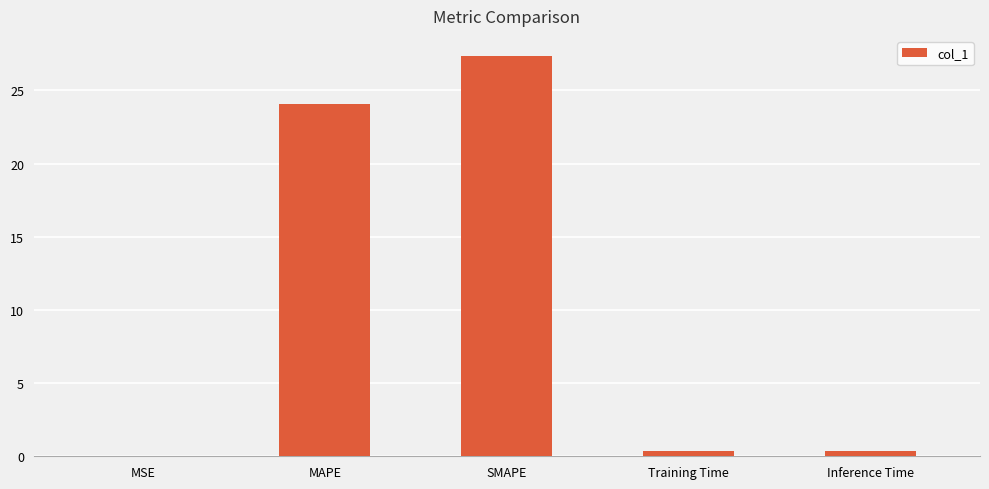

The value at SMAPE is 27.4. True or false?

True